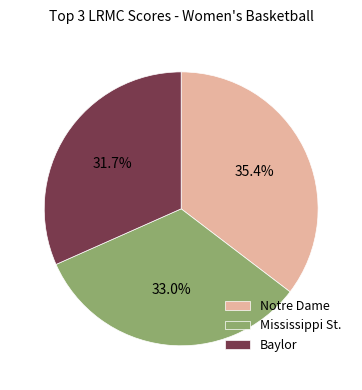

To the nearest percent, what is the average slice percentage?

33%